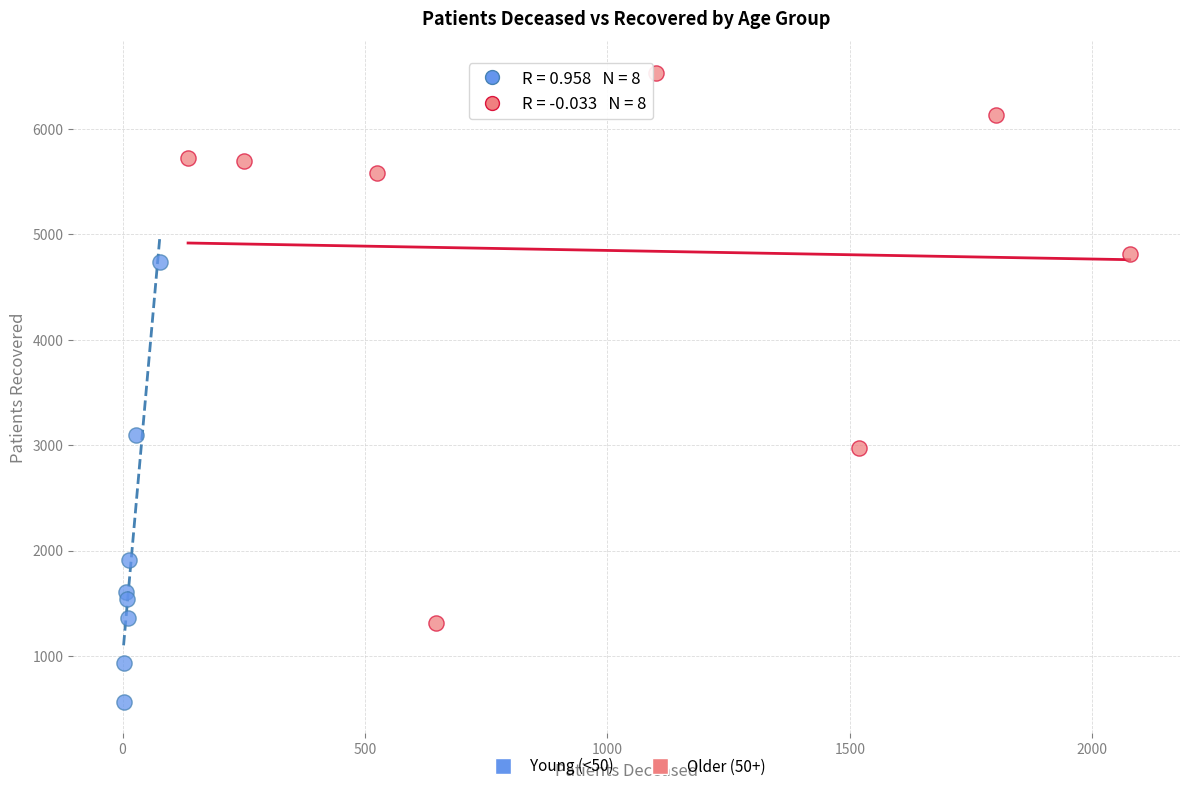

Which series contains the highest Y value?

Older (50+)